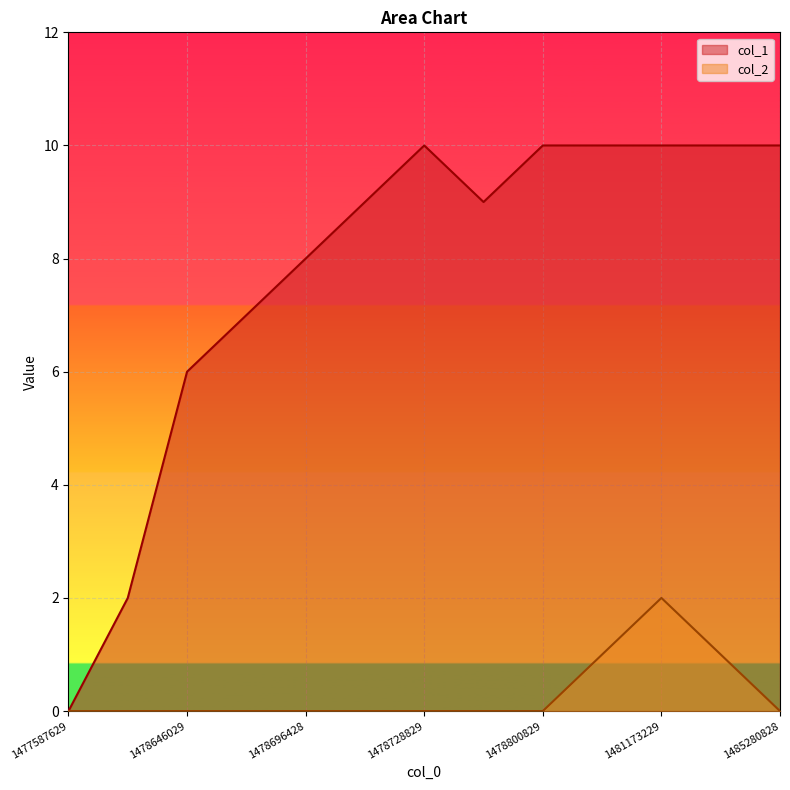

Is it true that col_1 equals 10 at 1479409229?

True